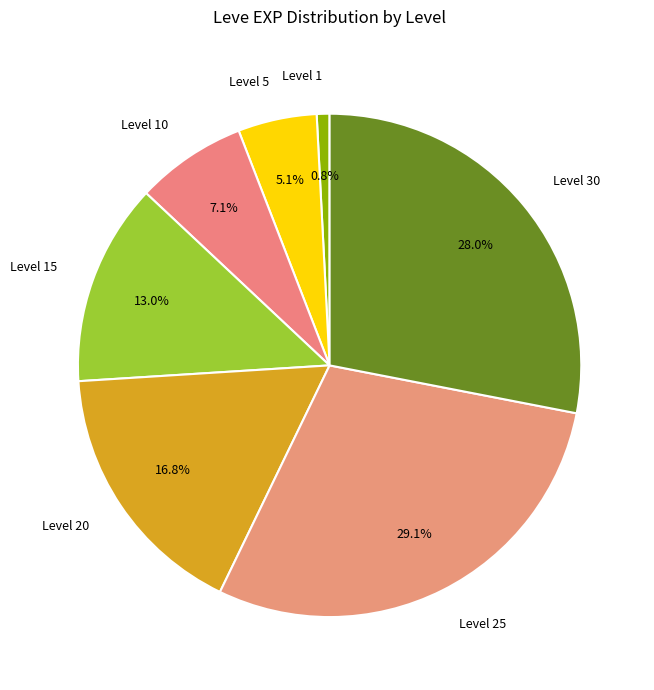

Which category has the smallest portion of the pie?

Level 1